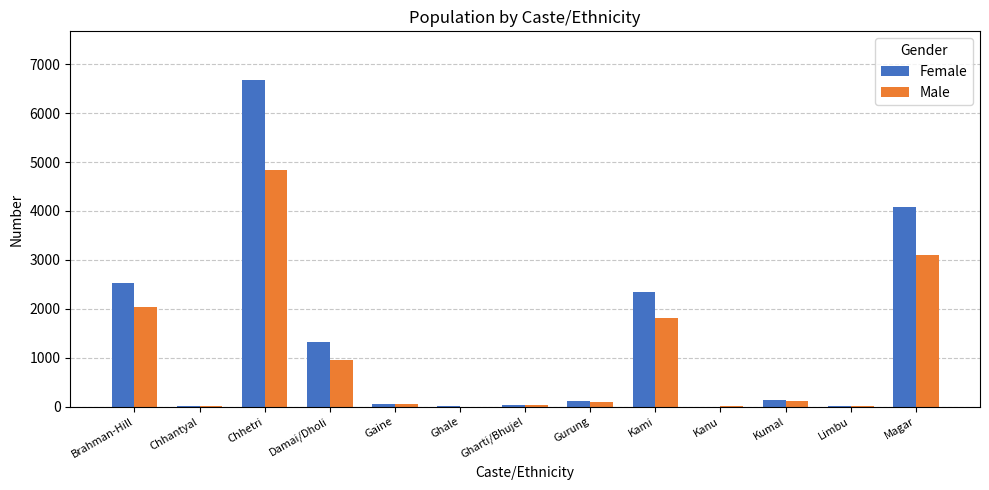

The Male series shows 2032 at Brahman-Hill. True or false?

True